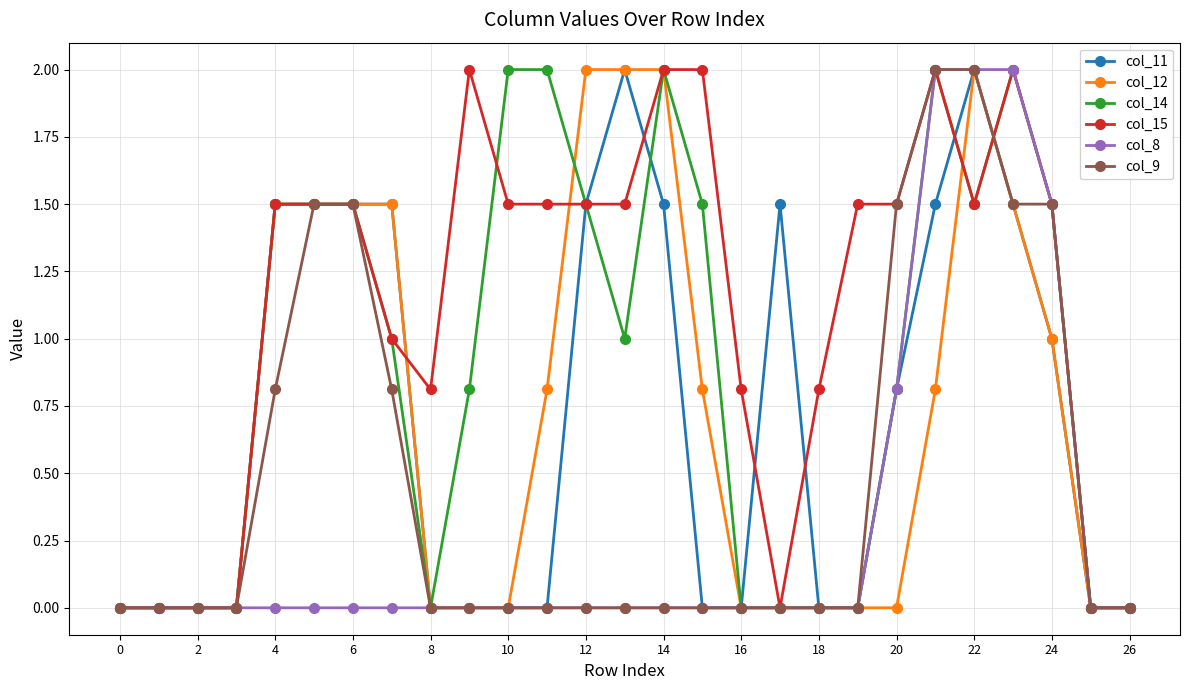

How many series are shown in this chart?

6